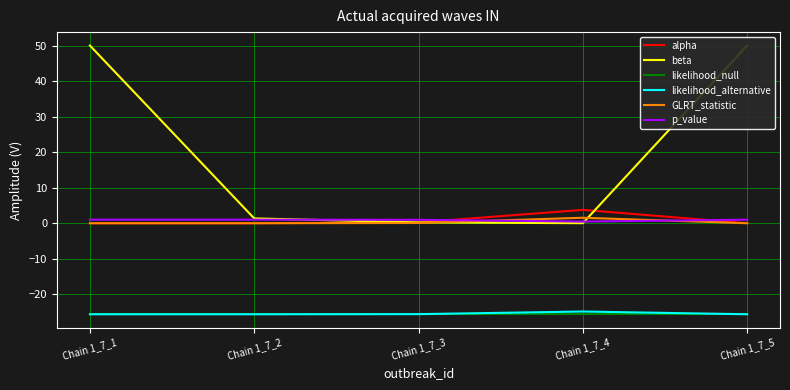

Which series has the largest range (max minus min)?

beta